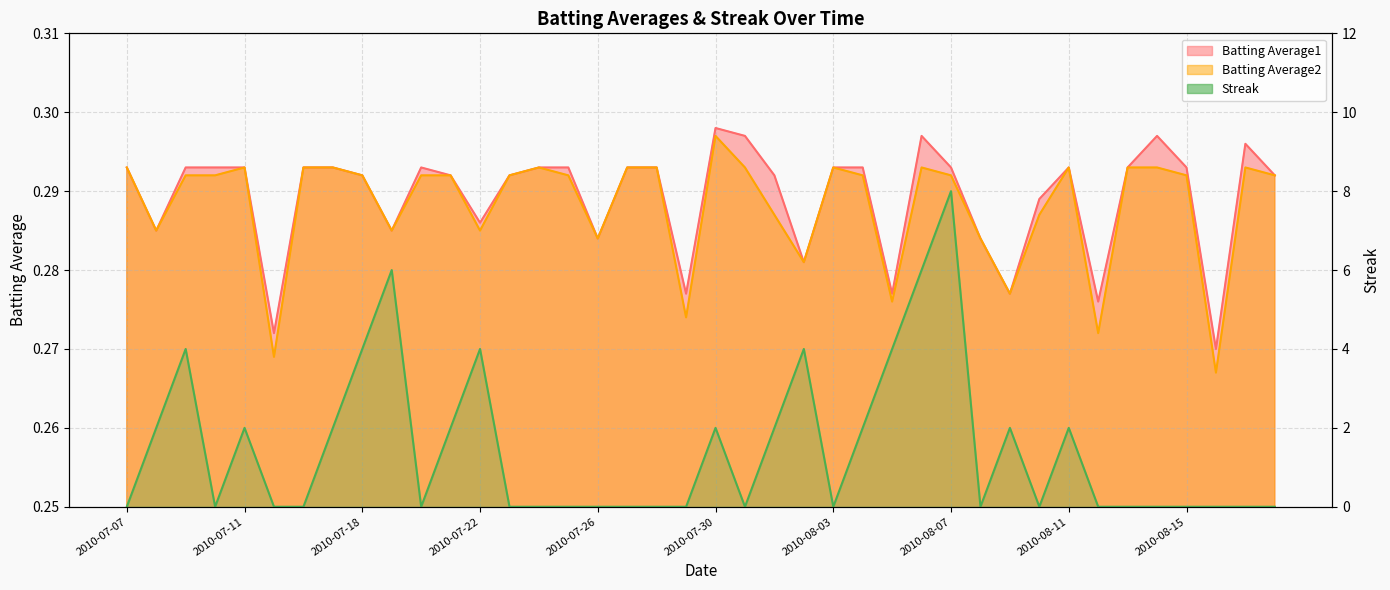

What is the maximum value for Streak?

8.0